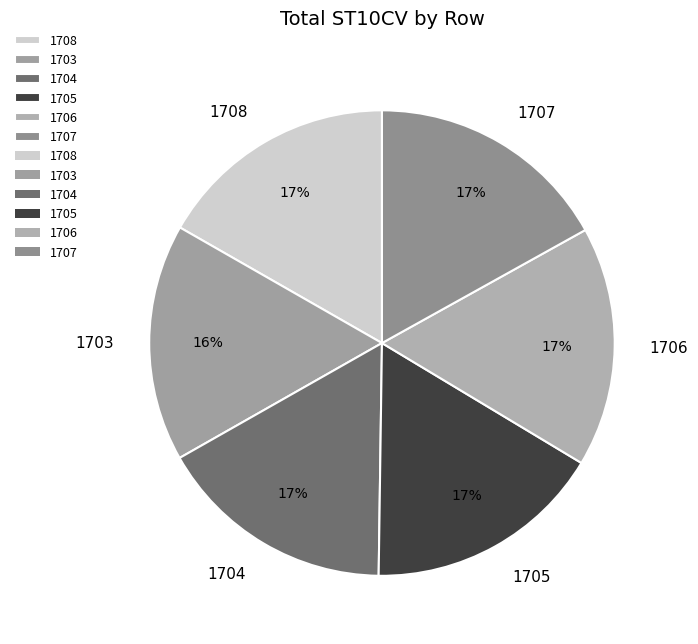

The 1707 slice represents 9% of the pie. True or false?

False